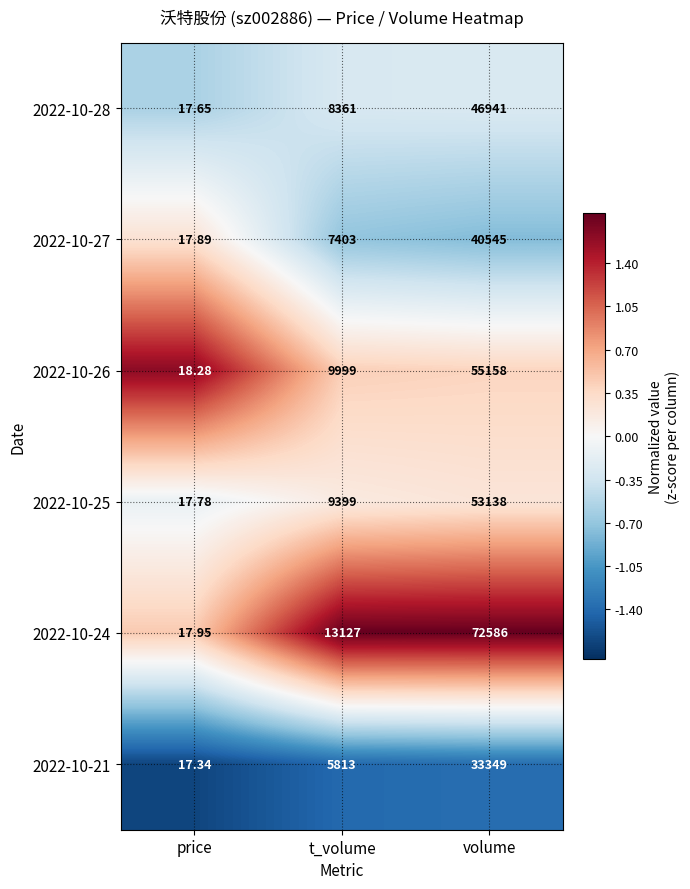

List the labels in order of 2022-10-27 value, smallest first.

price, t_volume, volume